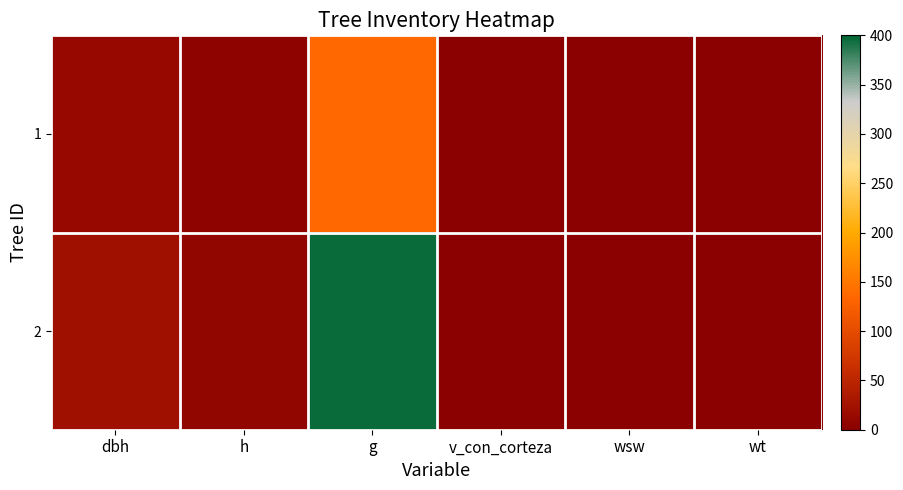

Which series has the widest spread of values?

2